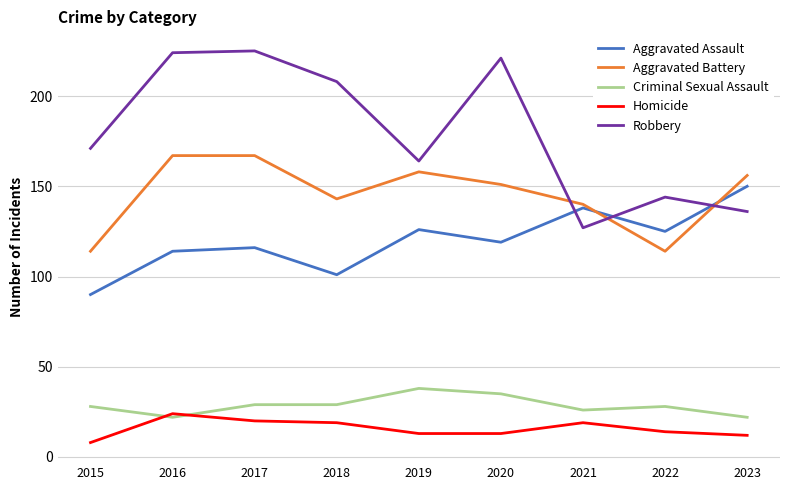

What is the smallest value displayed?

8